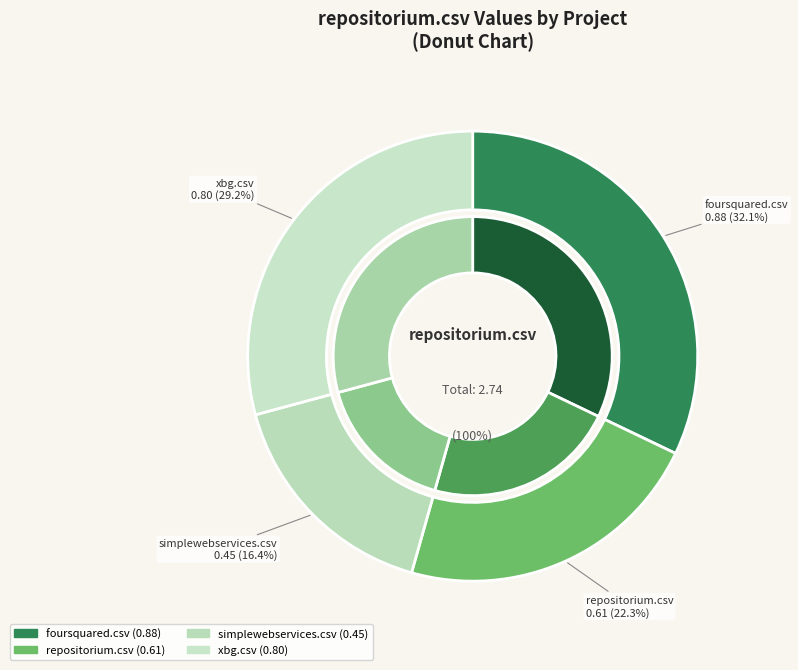

Is it true that repositorium.csv is 34% of the pie?

False